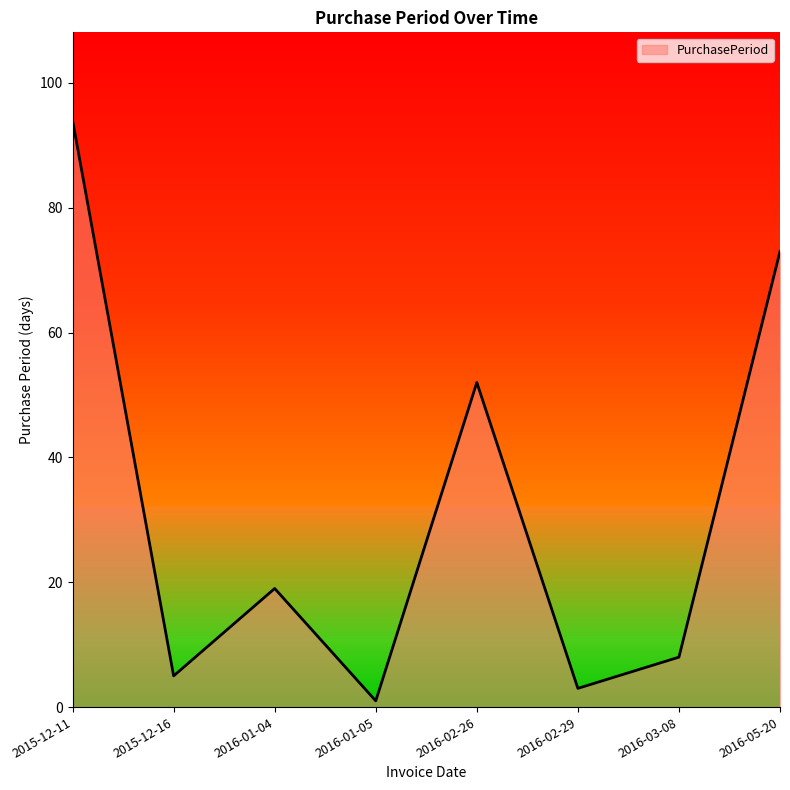

True or false: the data shows 8 at 2016-03-08.

True